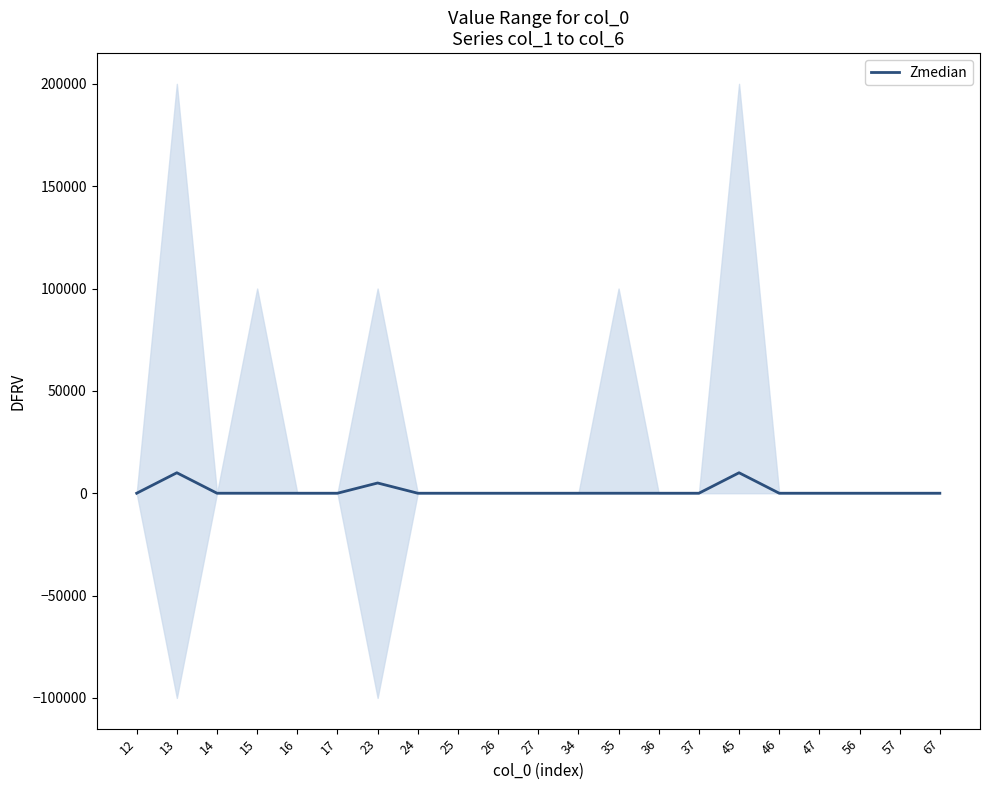

Reading right to left, extract all data points from this chart.

67=0	57=0	56=0	47=0	46=0	45=10000	37=0	36=0	35=0	34=0	27=0	26=0	25=0	24=0	23=5000	17=0	16=0	15=0	14=0	13=10000	12=0